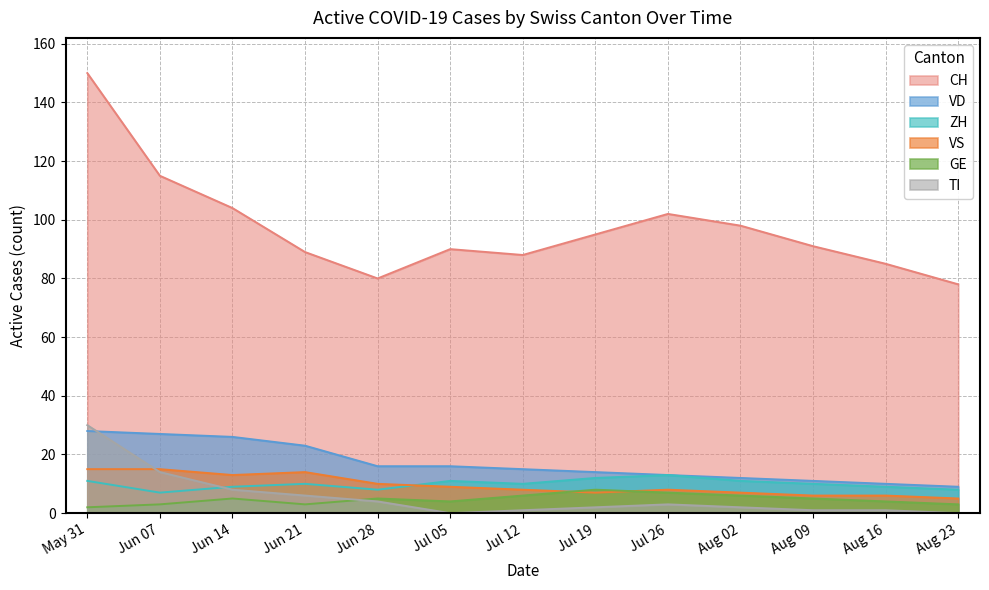

Reading left to right, what are all the values shown in this chart?

CH: May 31=150	Jun 07=115	Jun 14=104	Jun 21=89	Jun 28=80	Jul 05=90	Jul 12=88	Jul 19=95	Jul 26=102	Aug 02=98	Aug 09=91	Aug 16=85	Aug 23=78
ZH: May 31=11	Jun 07=7	Jun 14=9	Jun 21=10	Jun 28=8	Jul 05=11	Jul 12=10	Jul 19=12	Jul 26=13	Aug 02=11	Aug 09=10	Aug 16=9	Aug 23=8
VD: May 31=28	Jun 07=27	Jun 14=26	Jun 21=23	Jun 28=16	Jul 05=16	Jul 12=15	Jul 19=14	Jul 26=13	Aug 02=12	Aug 09=11	Aug 16=10	Aug 23=9
GE: May 31=2	Jun 07=3	Jun 14=5	Jun 21=3	Jun 28=5	Jul 05=4	Jul 12=6	Jul 19=8	Jul 26=7	Aug 02=6	Aug 09=5	Aug 16=4	Aug 23=3
VS: May 31=15	Jun 07=15	Jun 14=13	Jun 21=14	Jun 28=10	Jul 05=9	Jul 12=8	Jul 19=7	Jul 26=8	Aug 02=7	Aug 09=6	Aug 16=6	Aug 23=5
TI: May 31=30	Jun 07=14	Jun 14=8	Jun 21=6	Jun 28=4	Jul 05=0	Jul 12=1	Jul 19=2	Jul 26=3	Aug 02=2	Aug 09=1	Aug 16=1	Aug 23=0